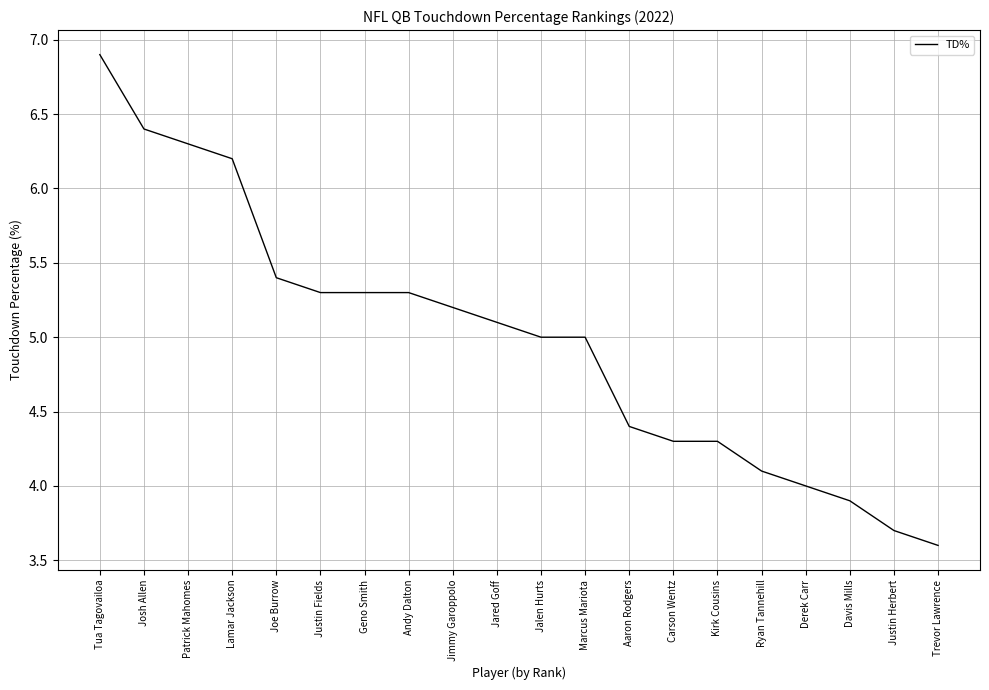

What position from the left is Josh Allen?

2